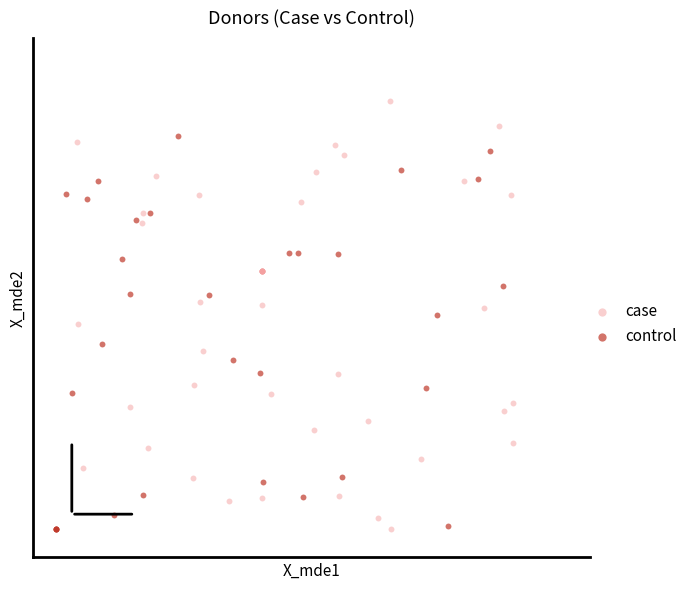

Which series contains the highest Y value?

case